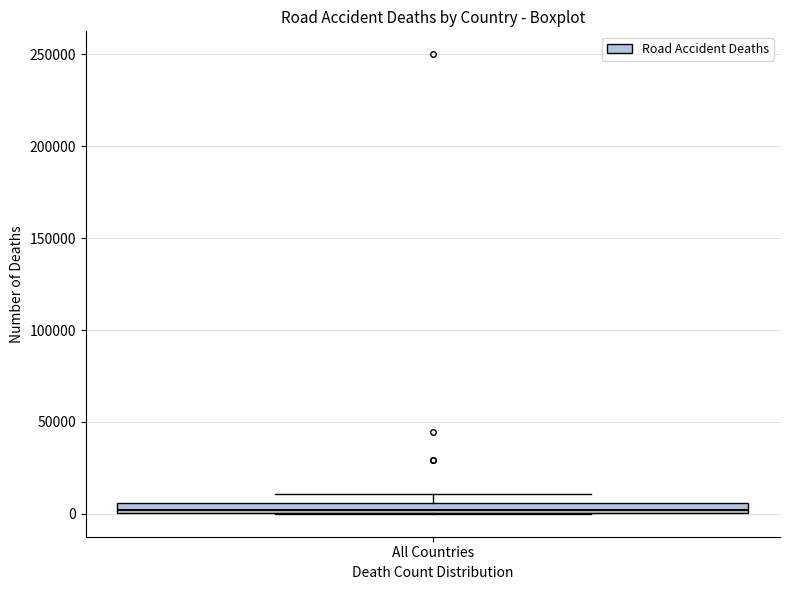

Where is the upper edge of the box for All Countries on the y-axis? The values are not printed on the chart, so give them approximately, as read against the axis.

5000